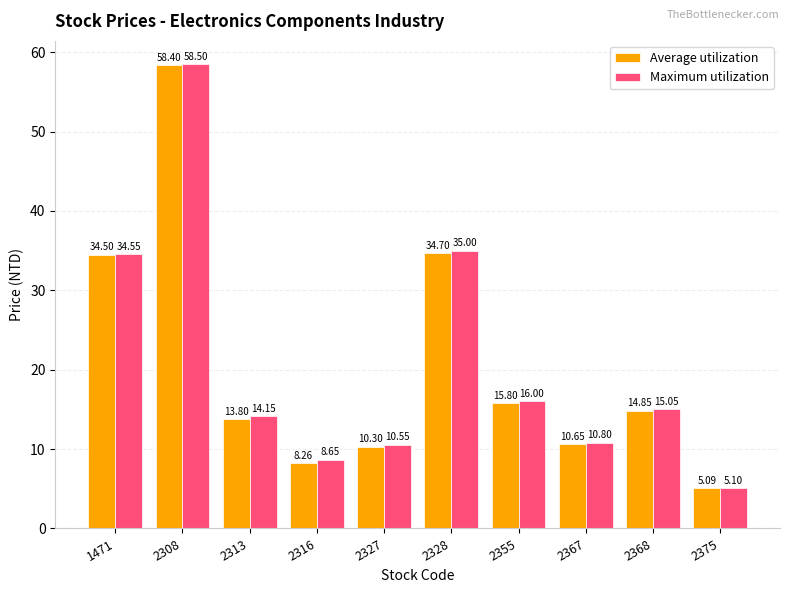

List the series in order of their peak value, highest first.

Maximum utilization, Average utilization